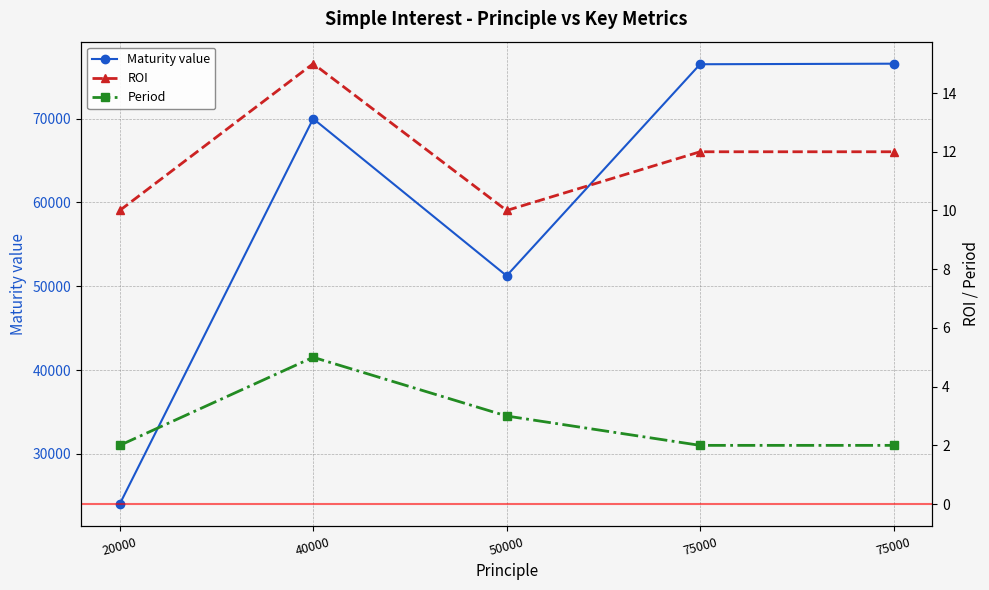

Which label corresponds to the smallest value in the chart?

20000